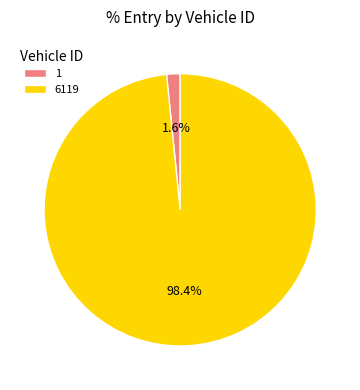

Which has a higher value, 1 or 6119?

6119